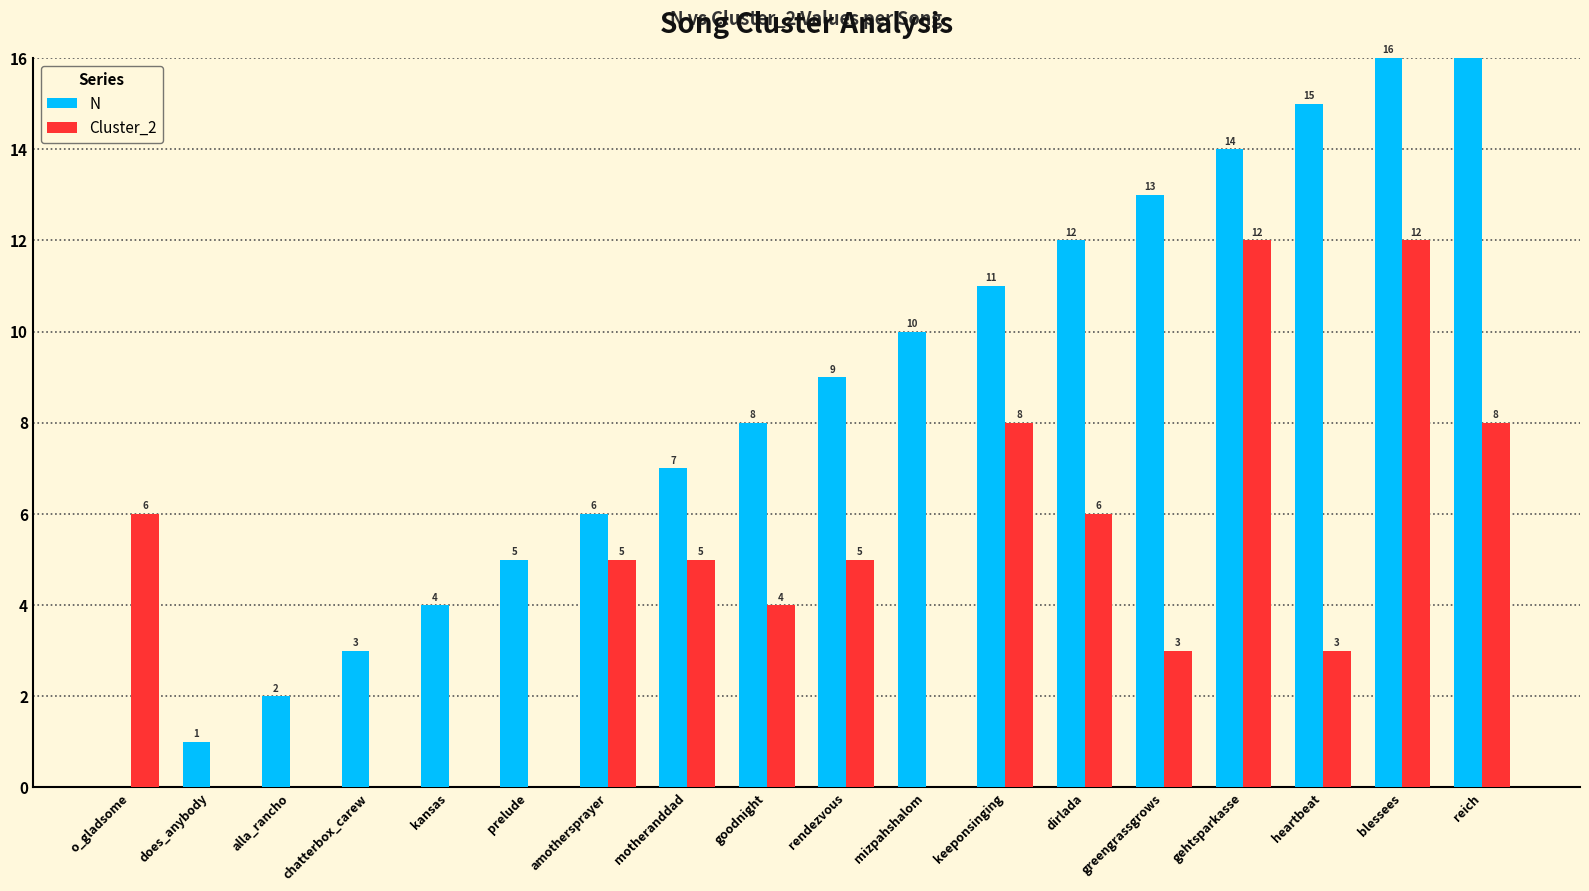

Which series has the largest total across all categories?

N